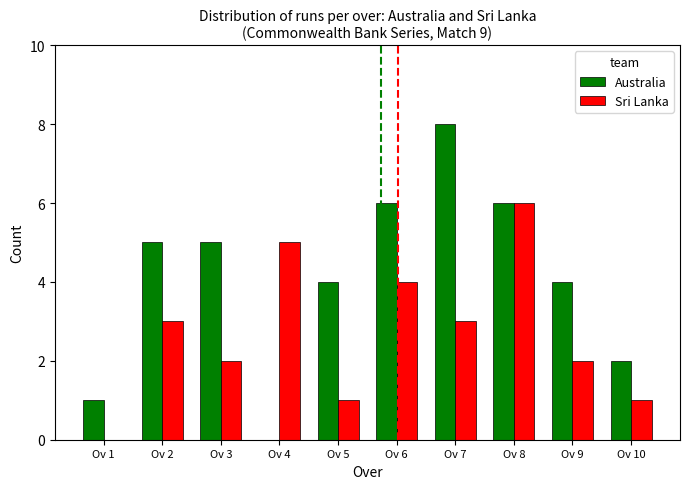

Does the chart contain stacked bars?

No